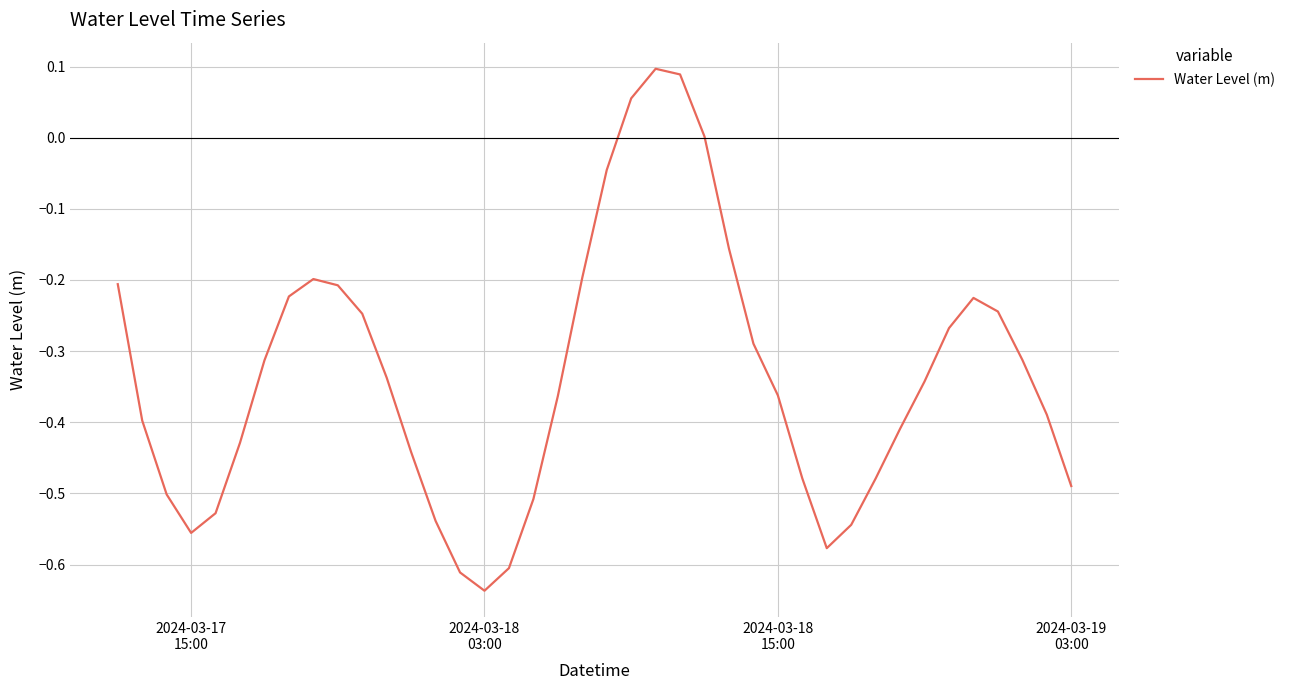

Does the chart have visible grid lines?

Yes